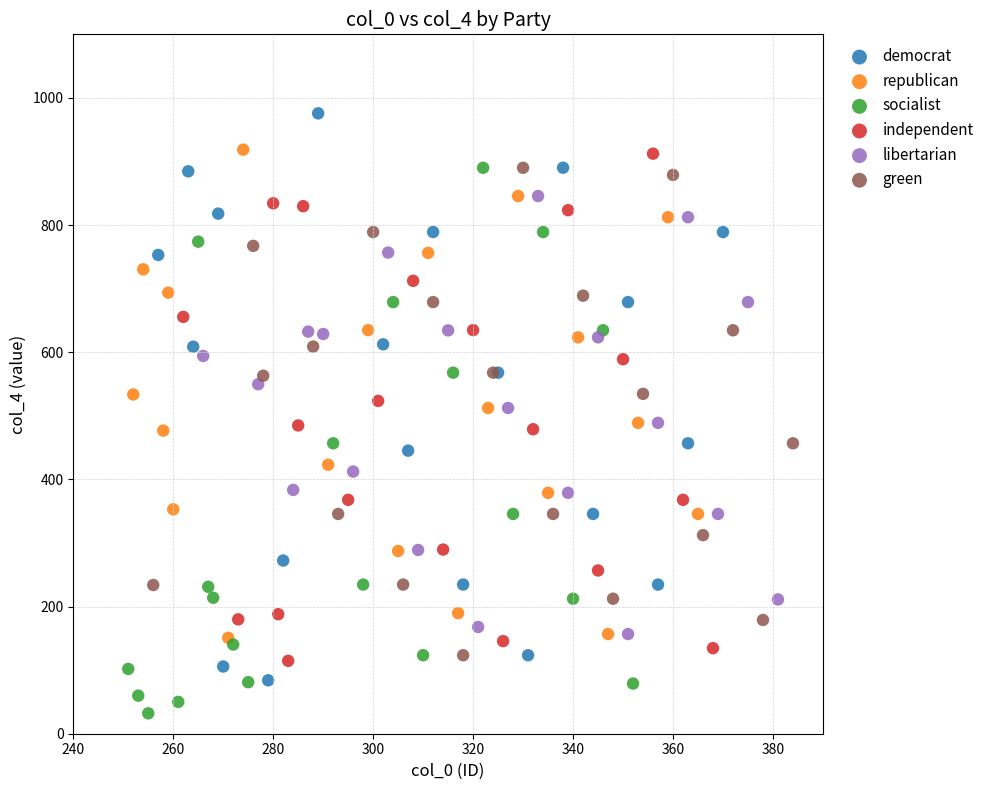

Which series has the largest Y range (max minus min)?

democrat